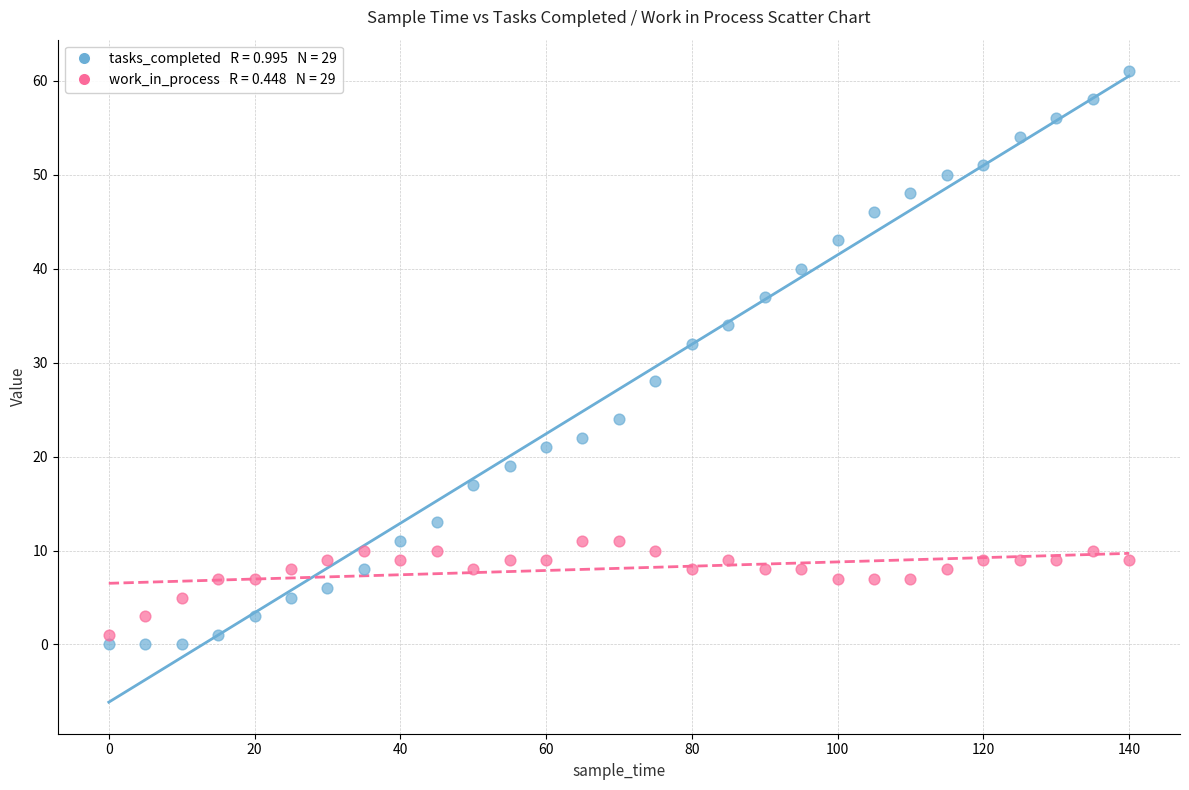

Across all data points, what is the range of X values (max minus min)?

140